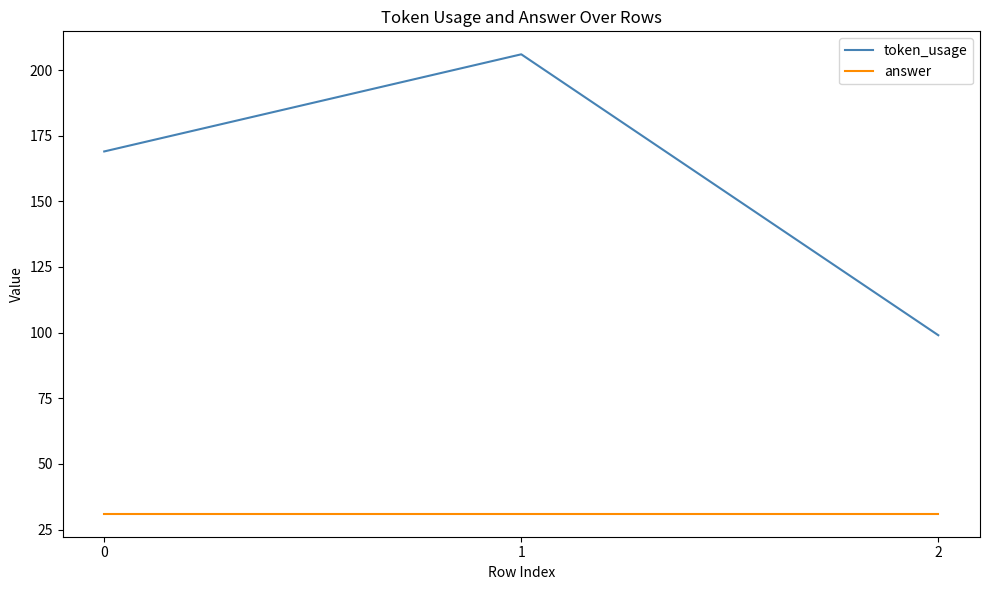

Does the chart have visible grid lines?

No